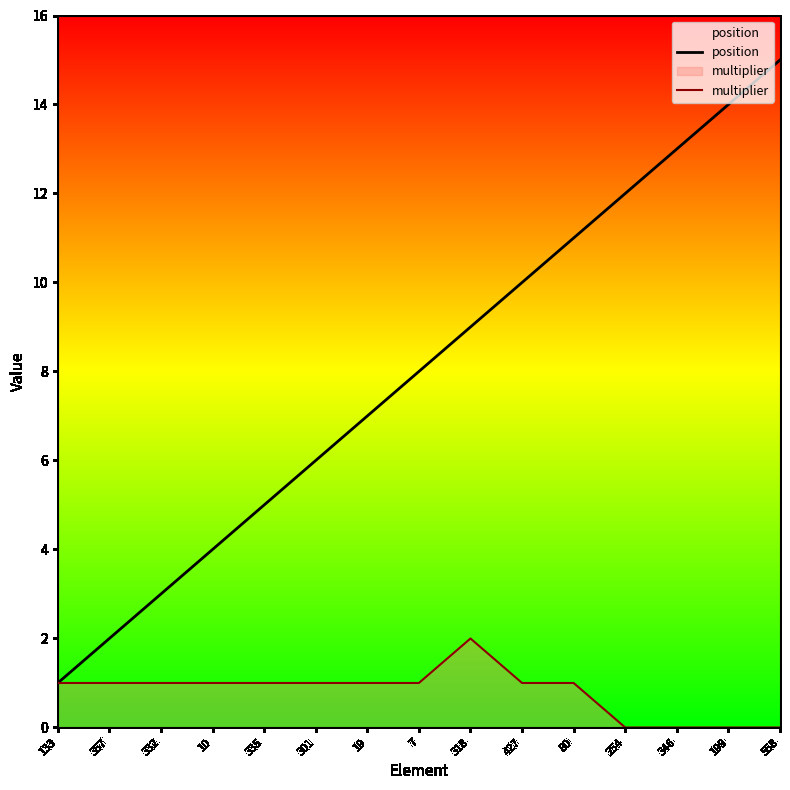

Which series has the widest spread of values?

position